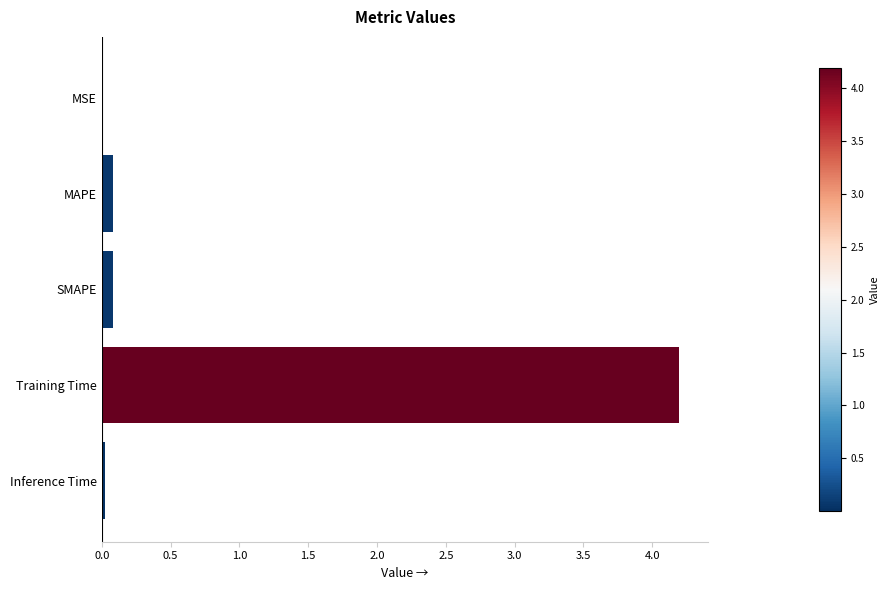

What is the maximum value shown in the chart?

4.2